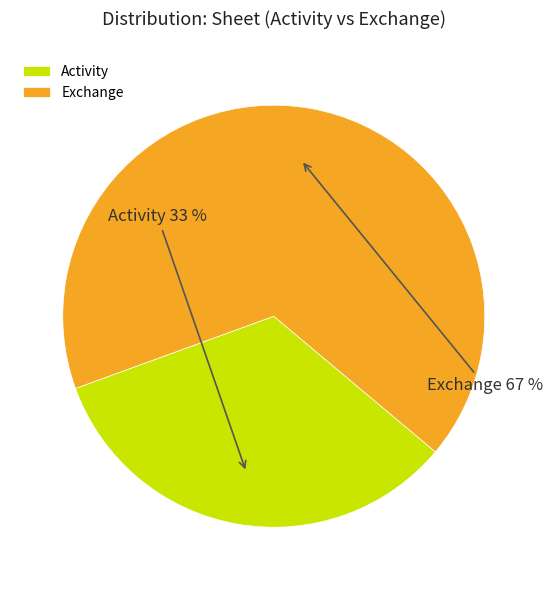

Approximately how many times larger is the value at Exchange compared to Activity?

2.0